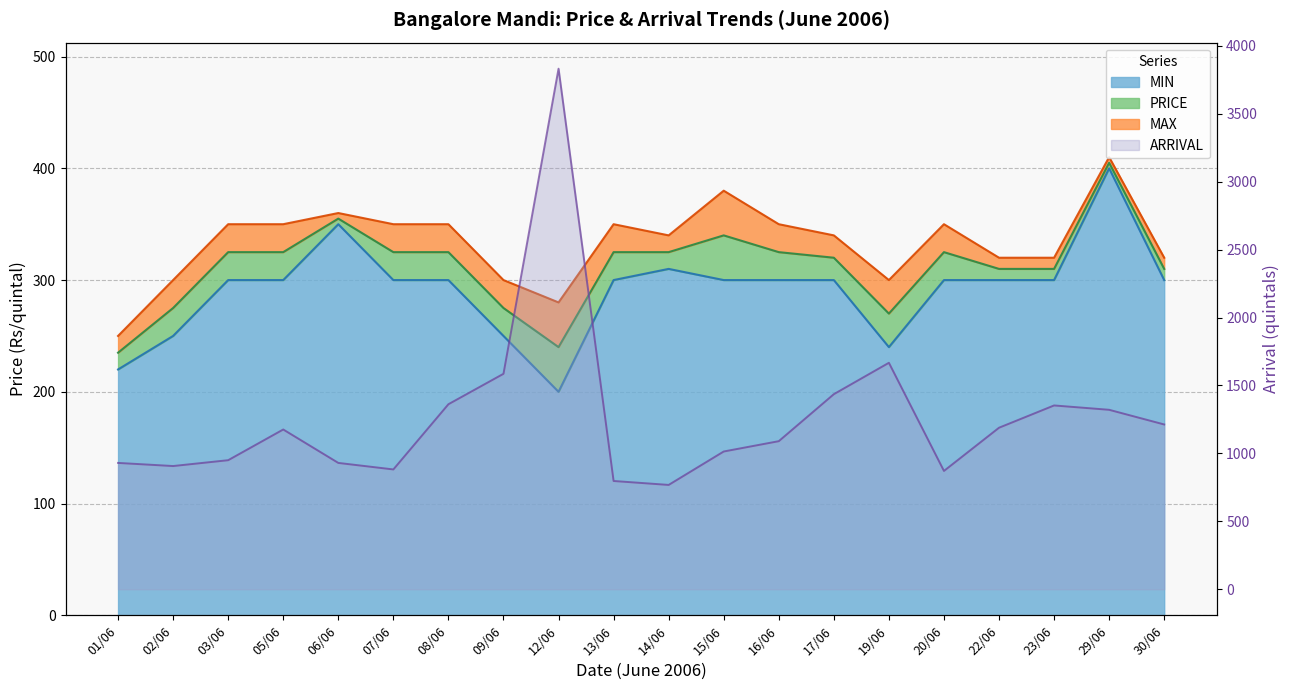

At which category does PRICE reach its first local peak?

06/06